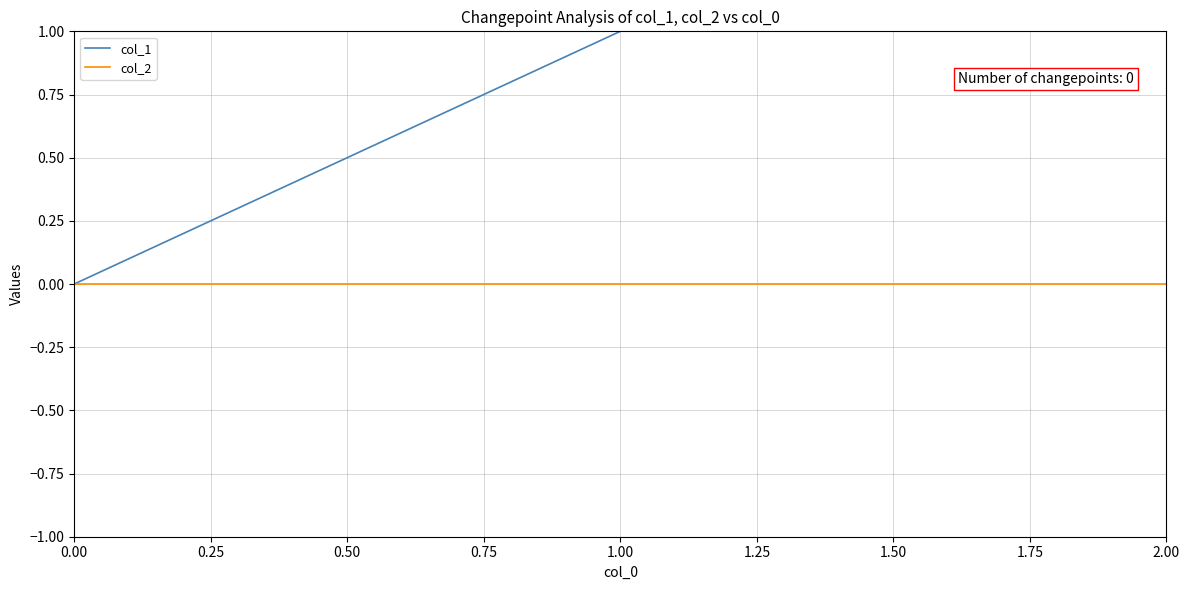

Reading right to left, transcribe all the data shown in this chart.

col_1: 2	1	0
col_2: 0	0	0